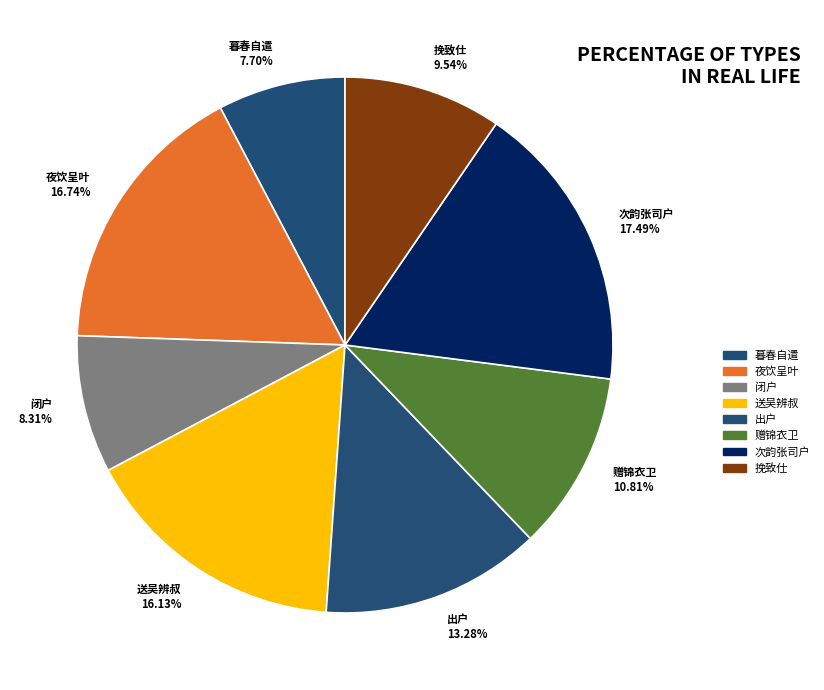

What is the largest slice in the pie chart?

次韵张司户 17.49%